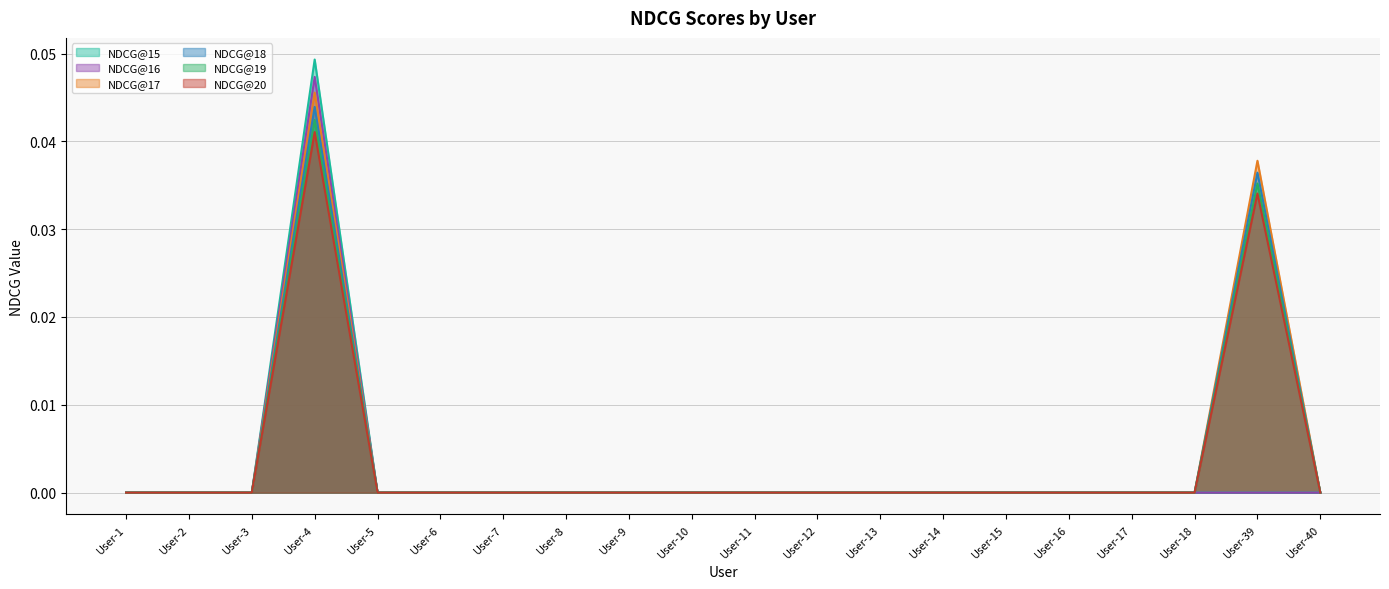

True or false: NDCG@15 and NDCG@18 intersect in this chart.

False